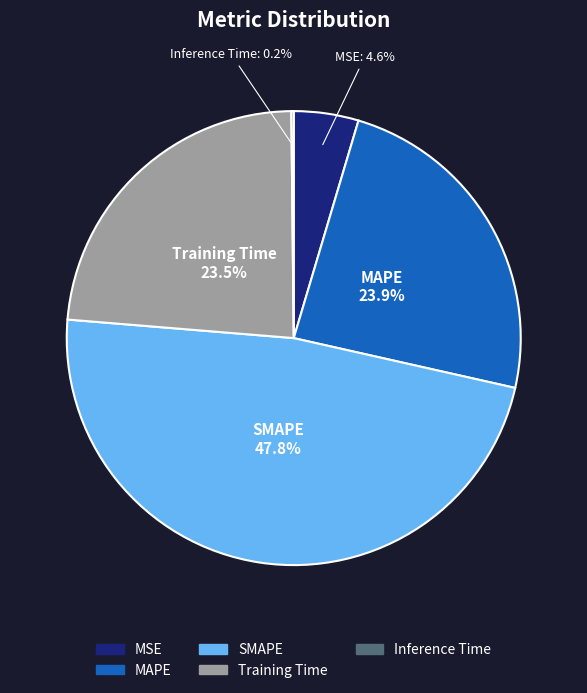

To the nearest percent, what is the difference between the largest and smallest slice percentages?

48%